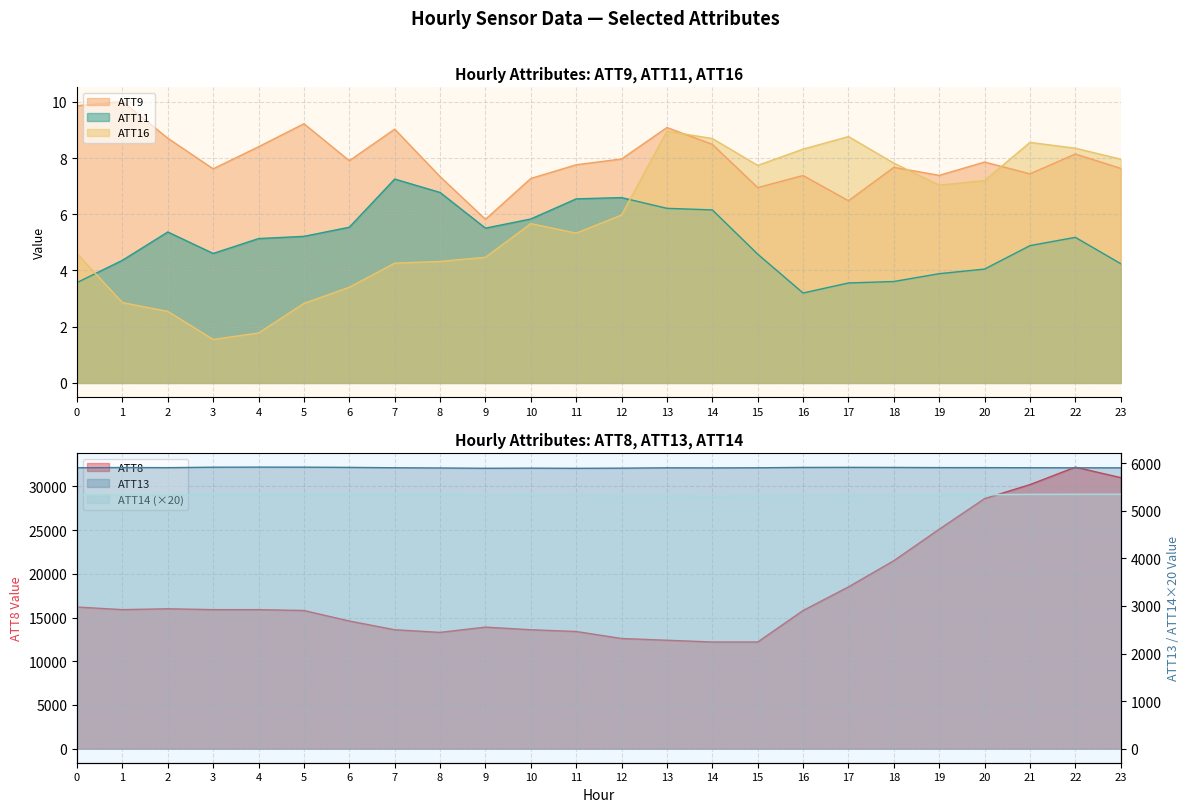

Which category has the lowest value across all series?

3